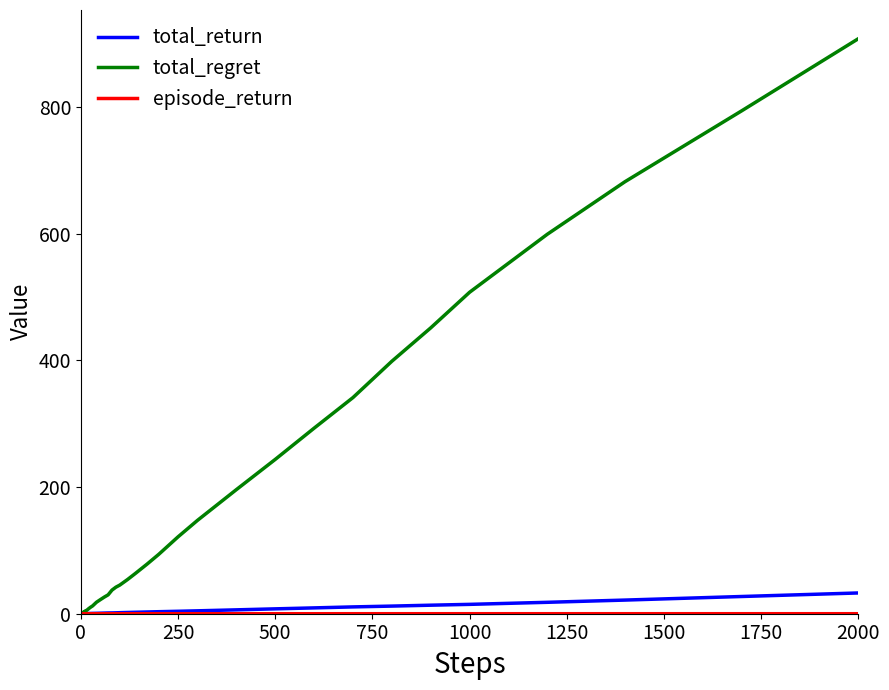

What is the greatest value displayed?

907.6